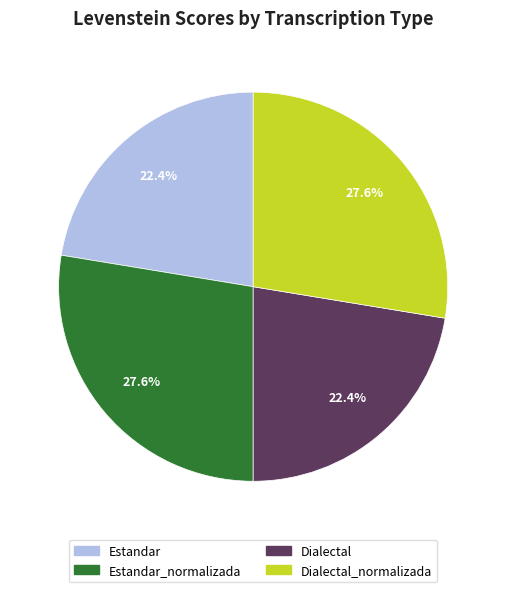

Is there any slice that represents more than half of the pie?

No